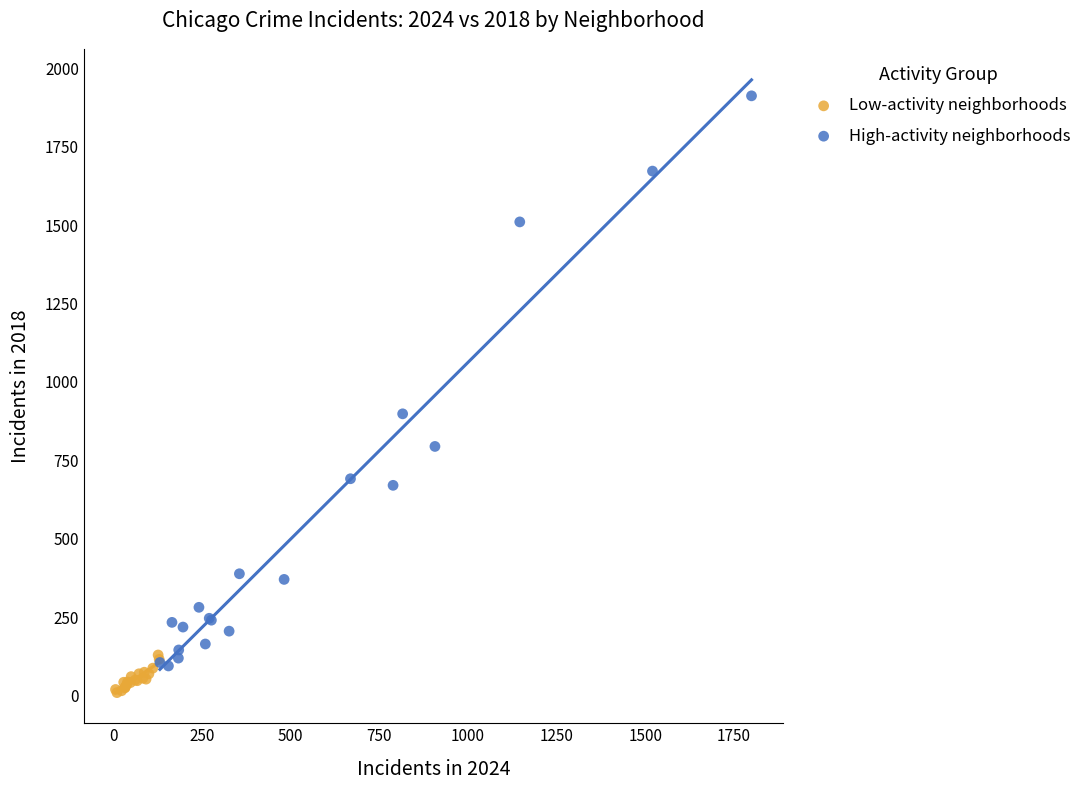

Which series has the largest Y range (max minus min)?

High-activity neighborhoods